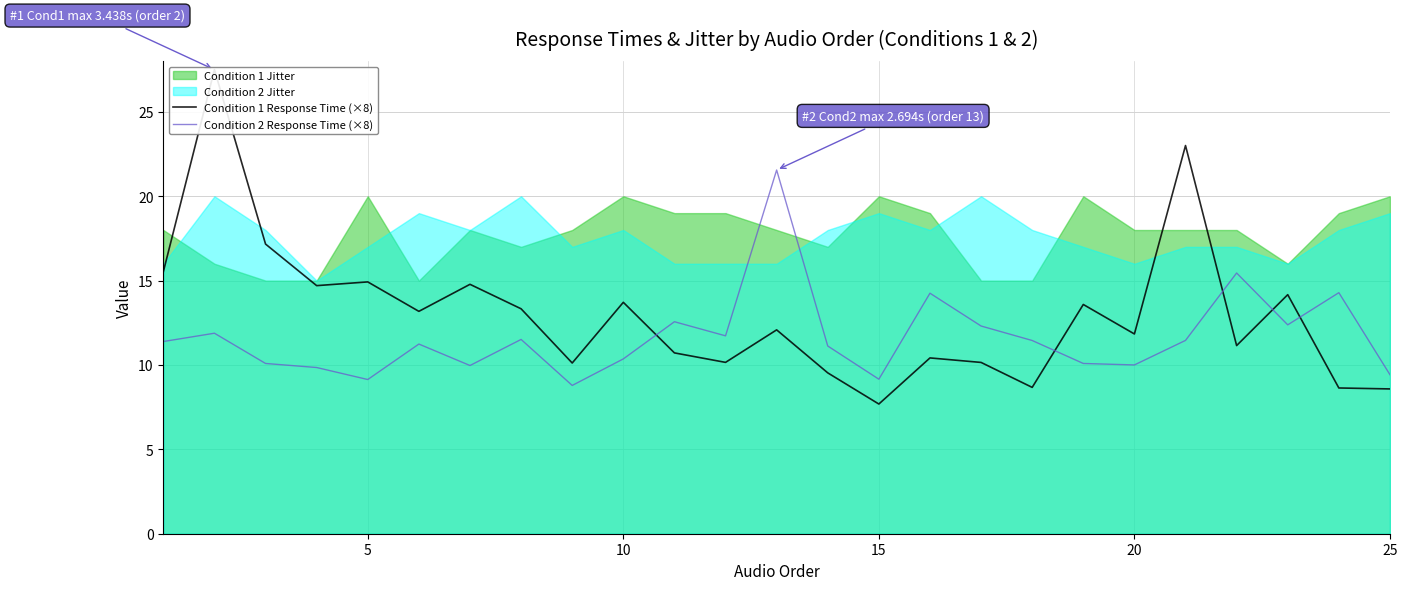

How many lines are shown in the chart?

2